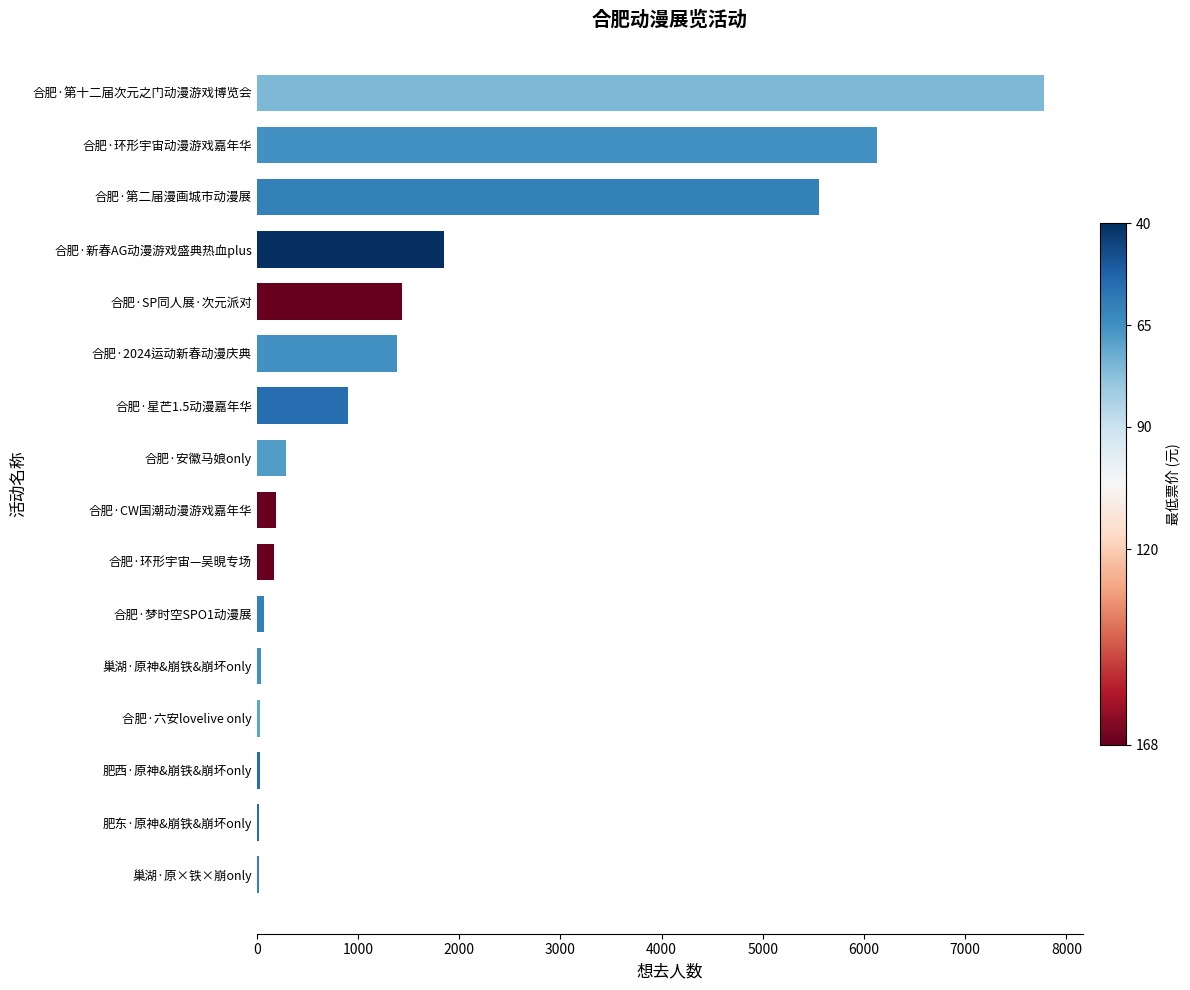

Where is the data nearest to the value 3896?

合肥·第二届漫画城市动漫展